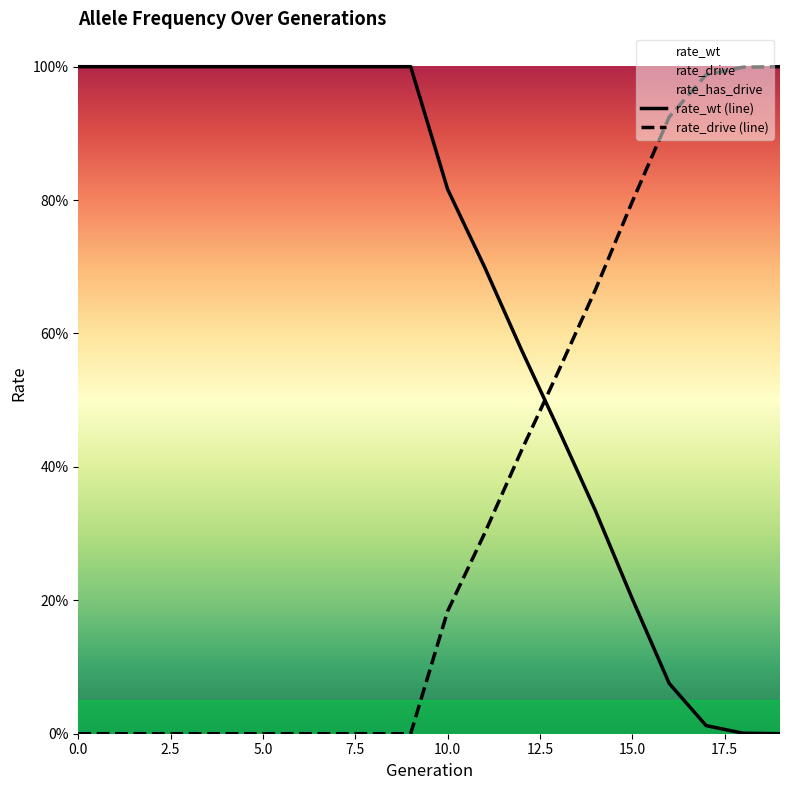

Reading left to right, what are all the values shown in this chart?

rate_wt (line): 1.0	1.0	1.0	1.0	1.0	1.0	1.0	1.0	1.0	1.0	0.8	0.7	0.6	0.5	0.3	0.2	0.1	0.0	0.0	0.0
rate_drive (line): 0.0	0.0	0.0	0.0	0.0	0.0	0.0	0.0	0.0	0.0	0.2	0.3	0.4	0.5	0.7	0.8	0.9	1.0	1.0	1.0